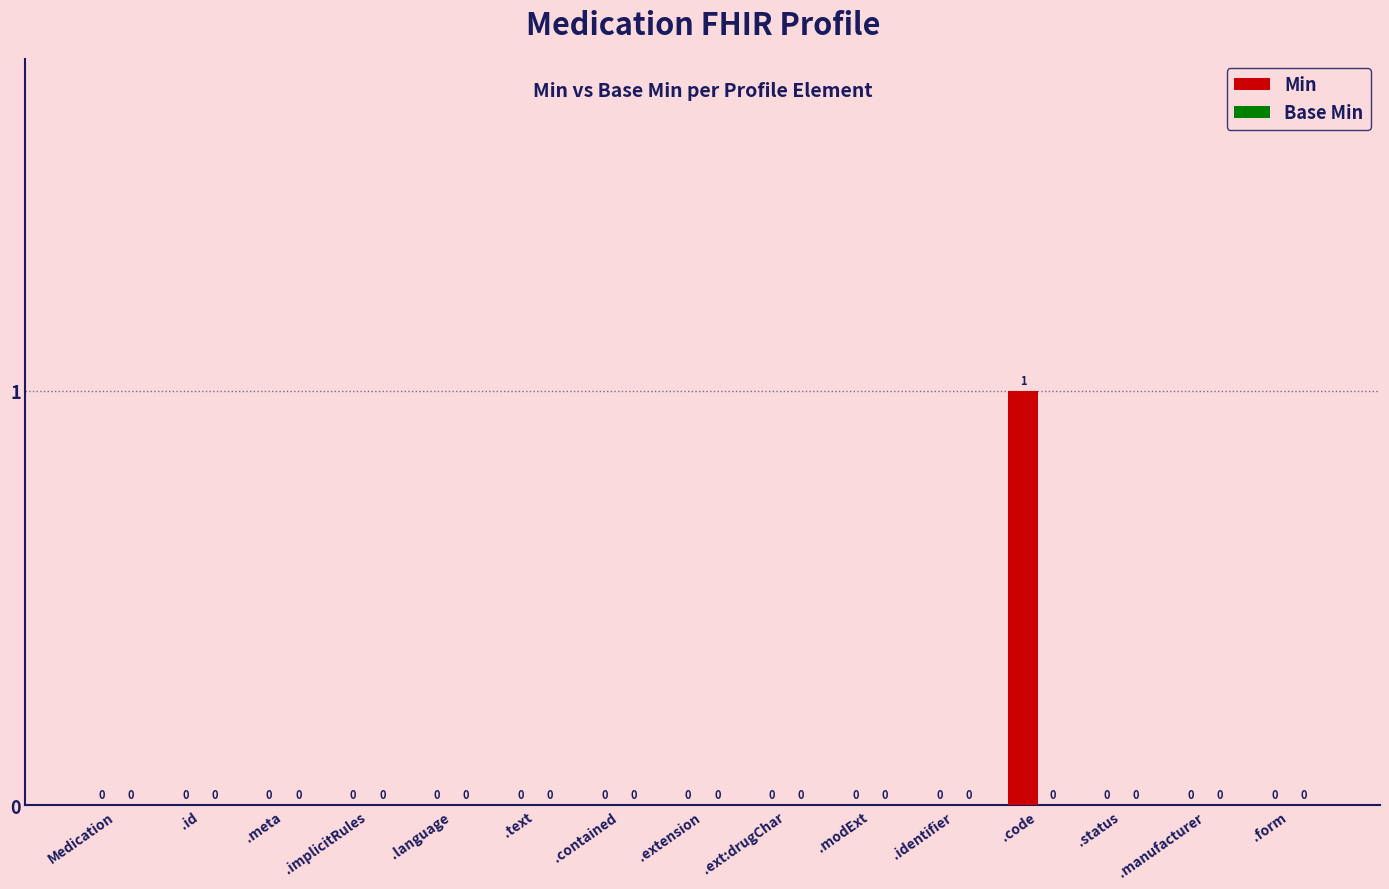

Reading left to right, what are all the values shown in this chart?

Medication=0	.id=0	.meta=0	.implicitRules=0	.language=0	.text=0	.contained=0	.extension=0	.ext:drugChar=0	.modExt=0	.identifier=0	.code=1	.status=0	.manufacturer=0	.form=0